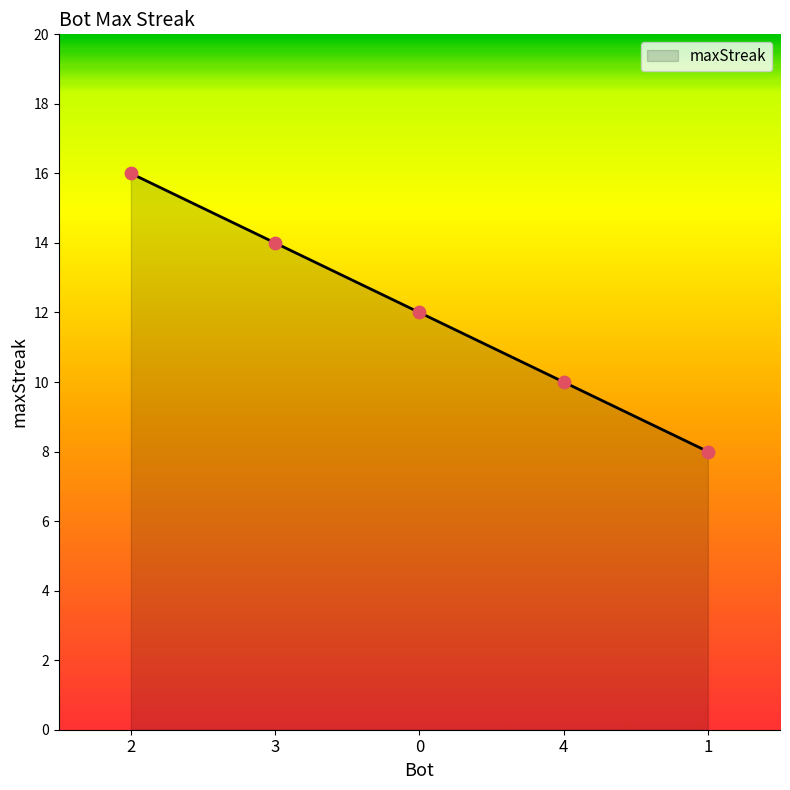

What is the change in value from 4 to 1?

-2